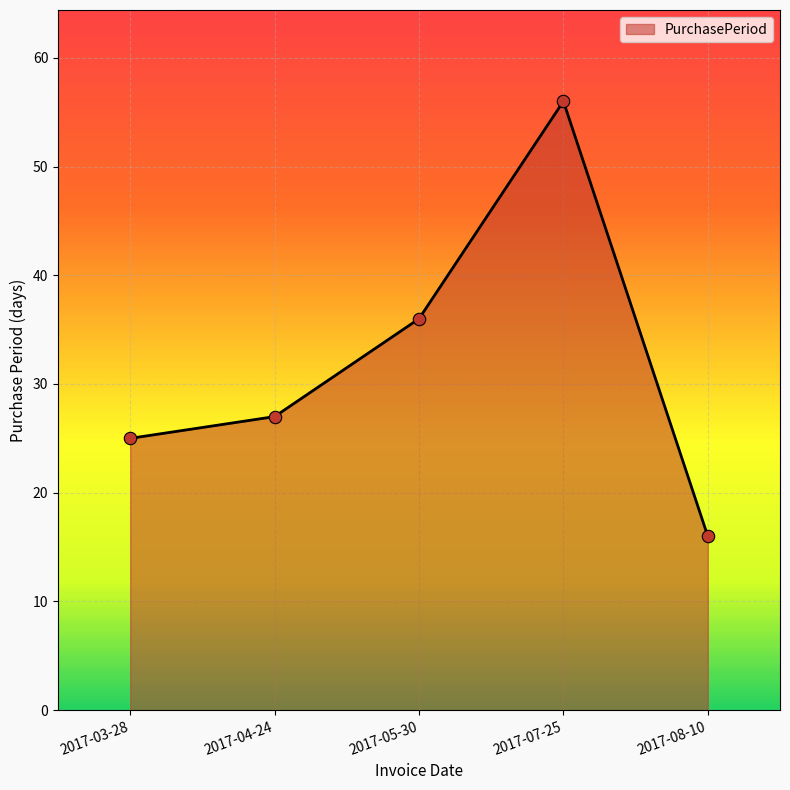

What is the change in value from 2017-03-28 to 2017-05-30?

+11